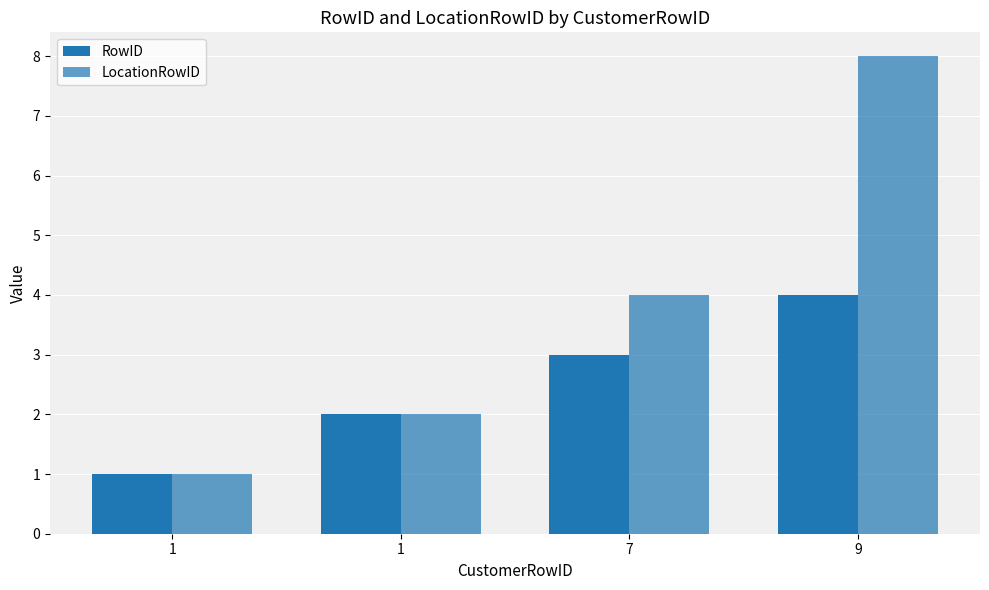

How many bars are there in total?

8